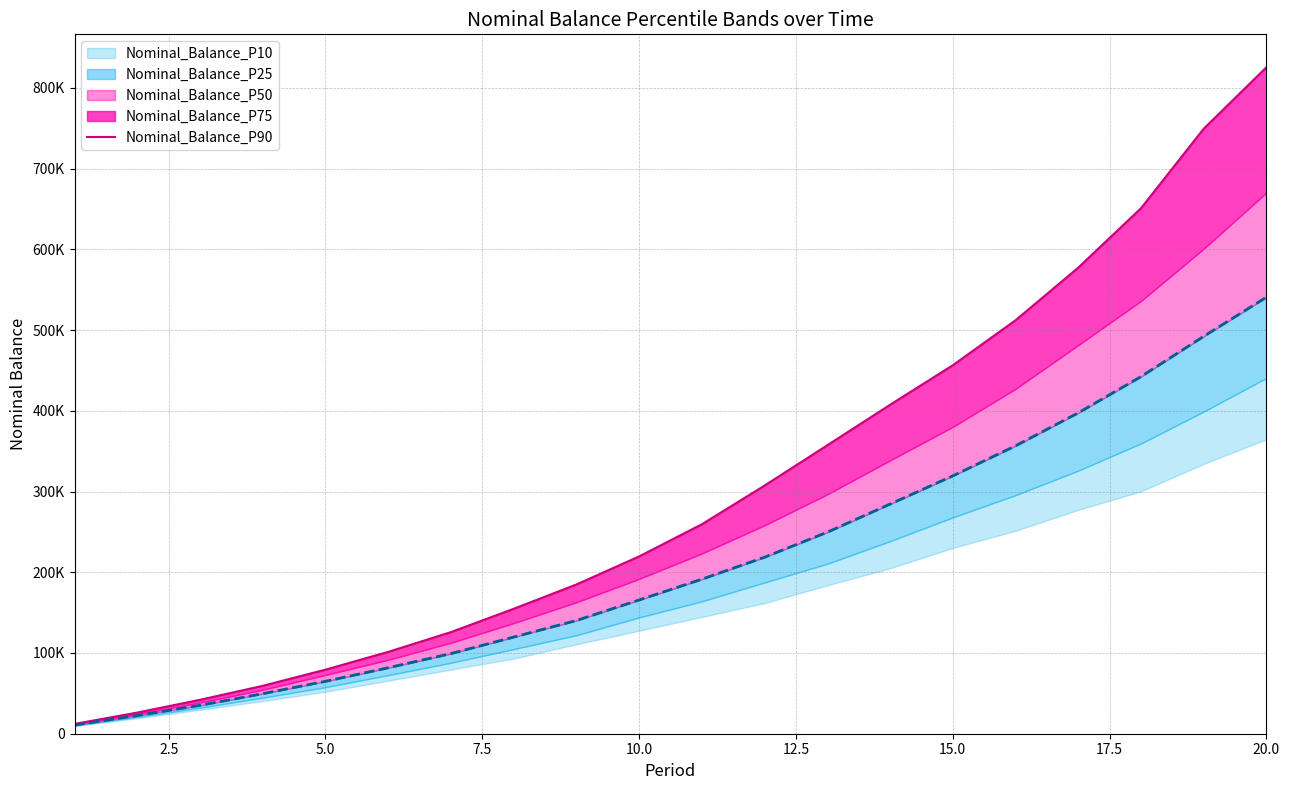

True or false: there are more than 1 points higher than both neighbors.

False